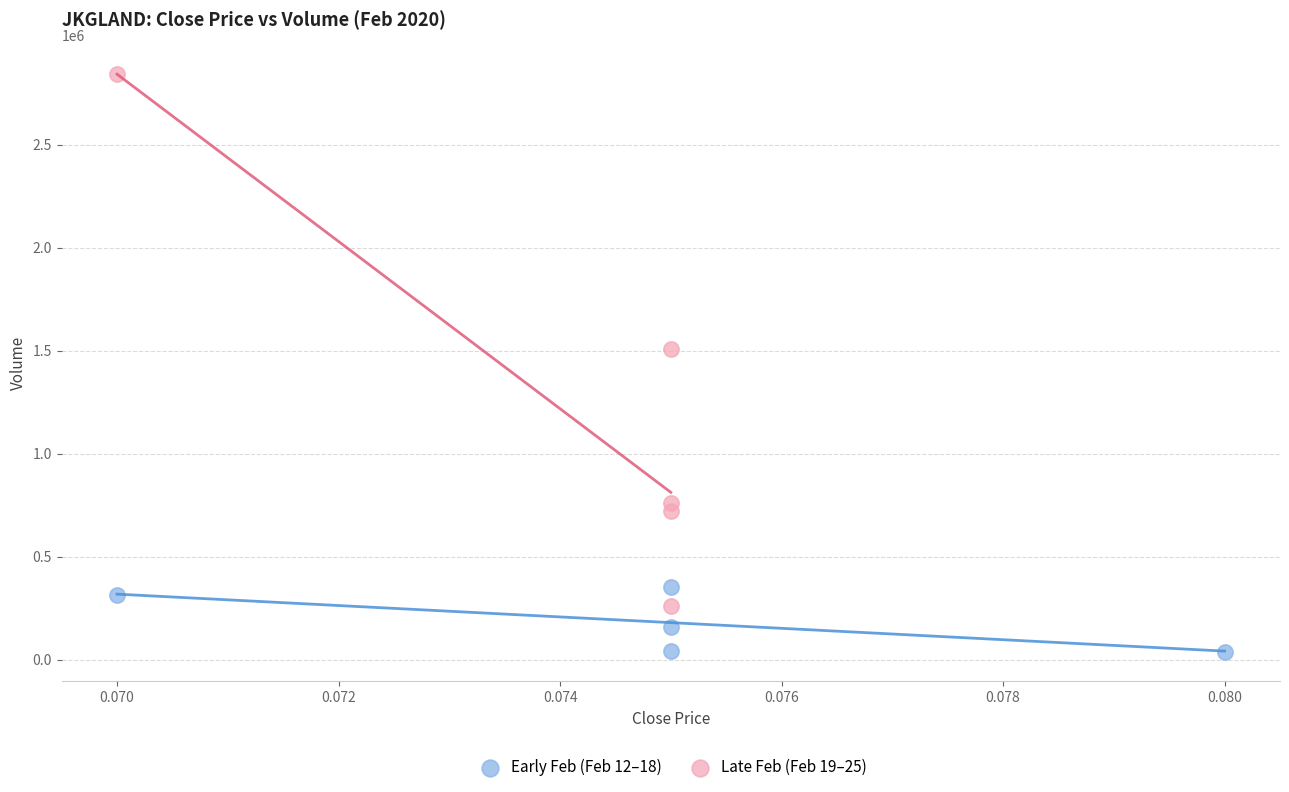

Which series reaches the maximum Y coordinate?

Late Feb (Feb 19–25)